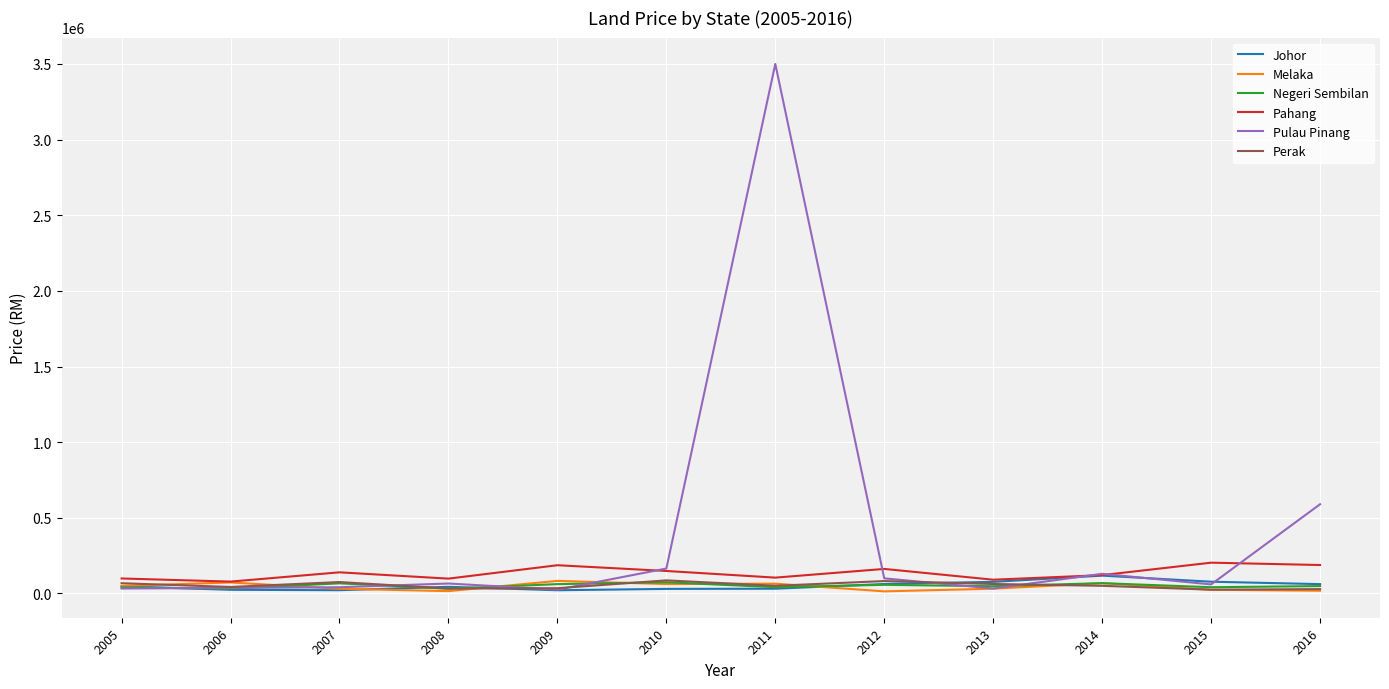

In Pahang, how many points are lower than both neighbors (excluding endpoints)?

4